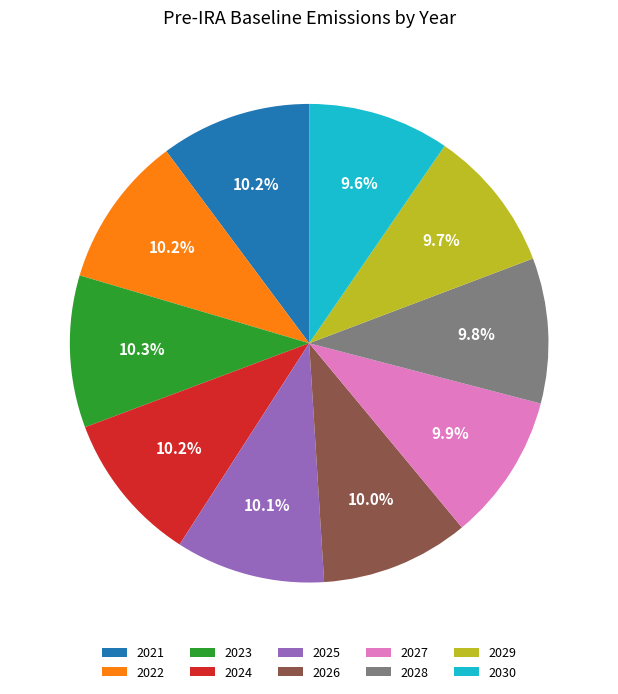

Does 2025 represent more than half of the total?

No